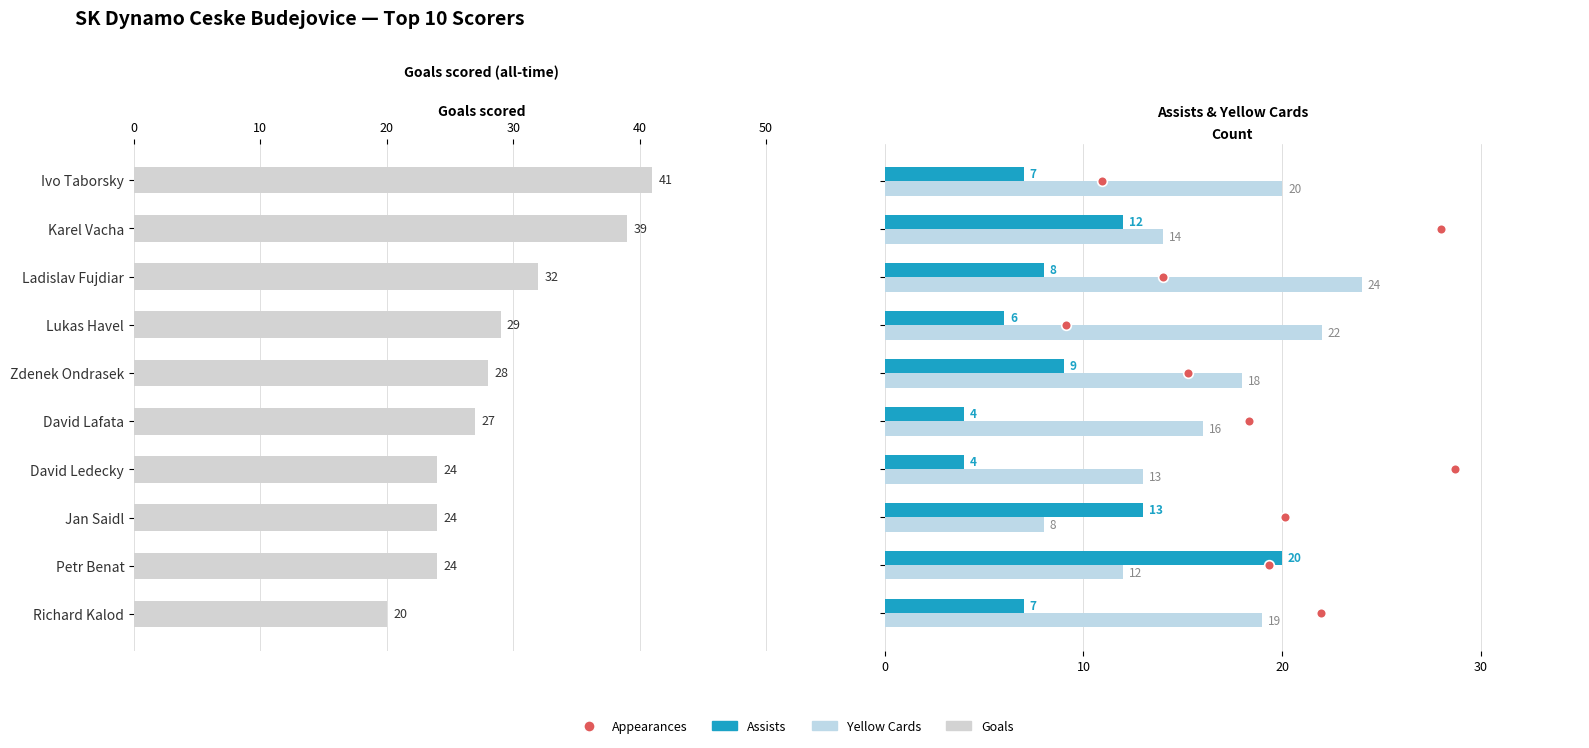

True or false: Assists has a value of 5 at 7.

False